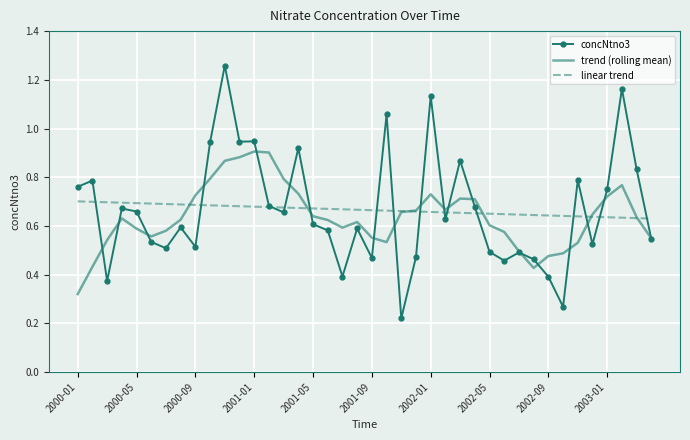

Rank the series by their maximum value, from highest to lowest.

concNtno3, trend (rolling mean), linear trend